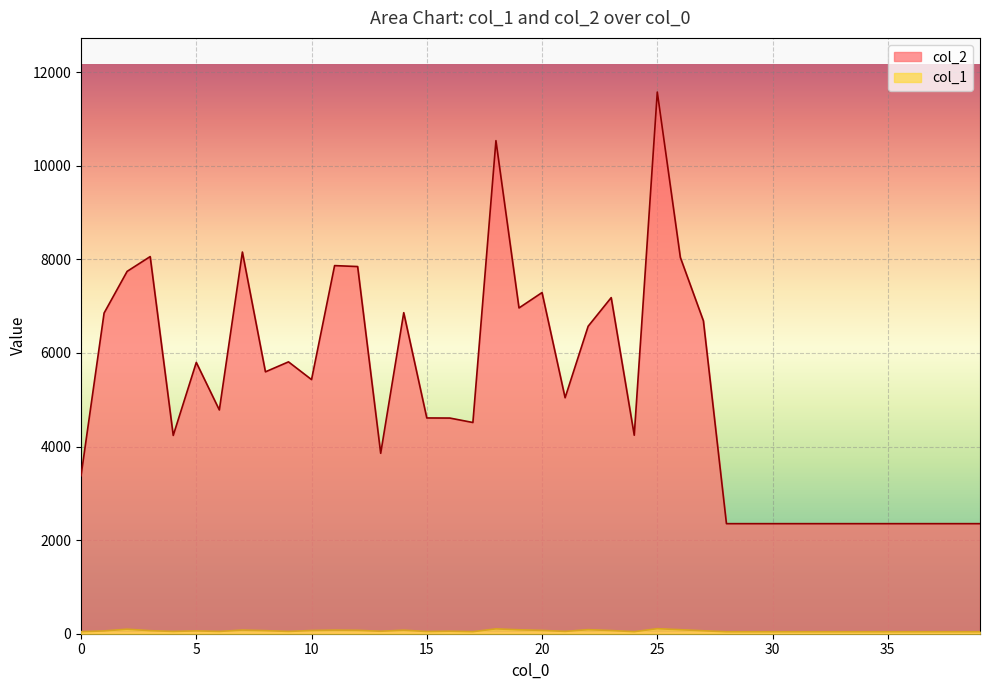

At which category does col_1 reach its first local valley?

4